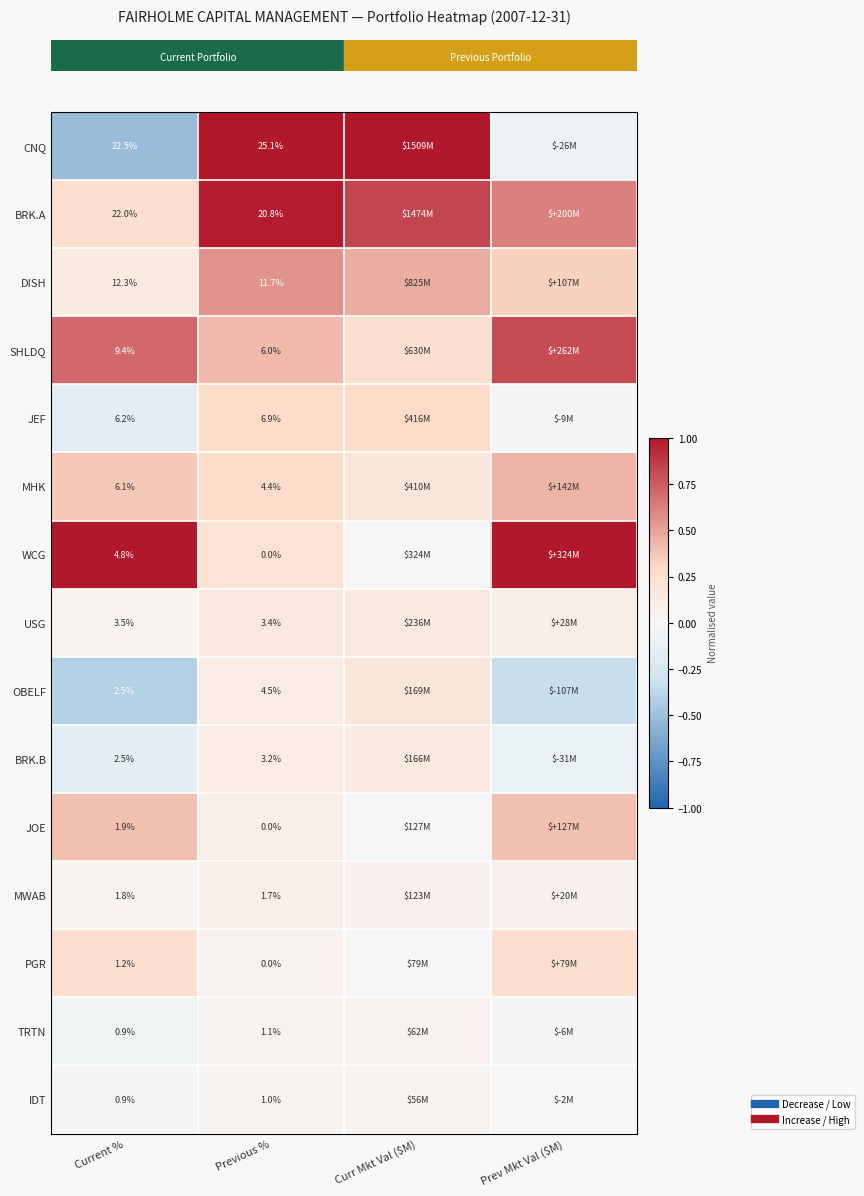

Reading right to left, what are all the values shown in this chart?

row_0: Prev Mkt Val ($M)=-0.1	Curr Mkt Val ($M)=1.0	Previous %=1.0	Current %=-0.5
row_1: Prev Mkt Val ($M)=0.6	Curr Mkt Val ($M)=0.8	Previous %=1.0	Current %=0.3
row_2: Prev Mkt Val ($M)=0.3	Curr Mkt Val ($M)=0.5	Previous %=0.5	Current %=0.1
row_3: Prev Mkt Val ($M)=0.8	Curr Mkt Val ($M)=0.2	Previous %=0.4	Current %=0.7
row_4: Prev Mkt Val ($M)=-0.0	Curr Mkt Val ($M)=0.3	Previous %=0.3	Current %=-0.2
row_5: Prev Mkt Val ($M)=0.4	Curr Mkt Val ($M)=0.2	Previous %=0.3	Current %=0.4
row_6: Prev Mkt Val ($M)=1.0	Curr Mkt Val ($M)=0.0	Previous %=0.2	Current %=1.0
row_7: Prev Mkt Val ($M)=0.1	Curr Mkt Val ($M)=0.1	Previous %=0.2	Current %=0.0
row_8: Prev Mkt Val ($M)=-0.3	Curr Mkt Val ($M)=0.2	Previous %=0.1	Current %=-0.4
row_9: Prev Mkt Val ($M)=-0.1	Curr Mkt Val ($M)=0.1	Previous %=0.1	Current %=-0.2
row_10: Prev Mkt Val ($M)=0.4	Curr Mkt Val ($M)=0.0	Previous %=0.1	Current %=0.4
row_11: Prev Mkt Val ($M)=0.1	Curr Mkt Val ($M)=0.1	Previous %=0.1	Current %=0.0
row_12: Prev Mkt Val ($M)=0.2	Curr Mkt Val ($M)=0.0	Previous %=0.1	Current %=0.2
row_13: Prev Mkt Val ($M)=-0.0	Curr Mkt Val ($M)=0.0	Previous %=0.0	Current %=-0.0
row_14: Prev Mkt Val ($M)=-0.0	Curr Mkt Val ($M)=0.0	Previous %=0.0	Current %=-0.0